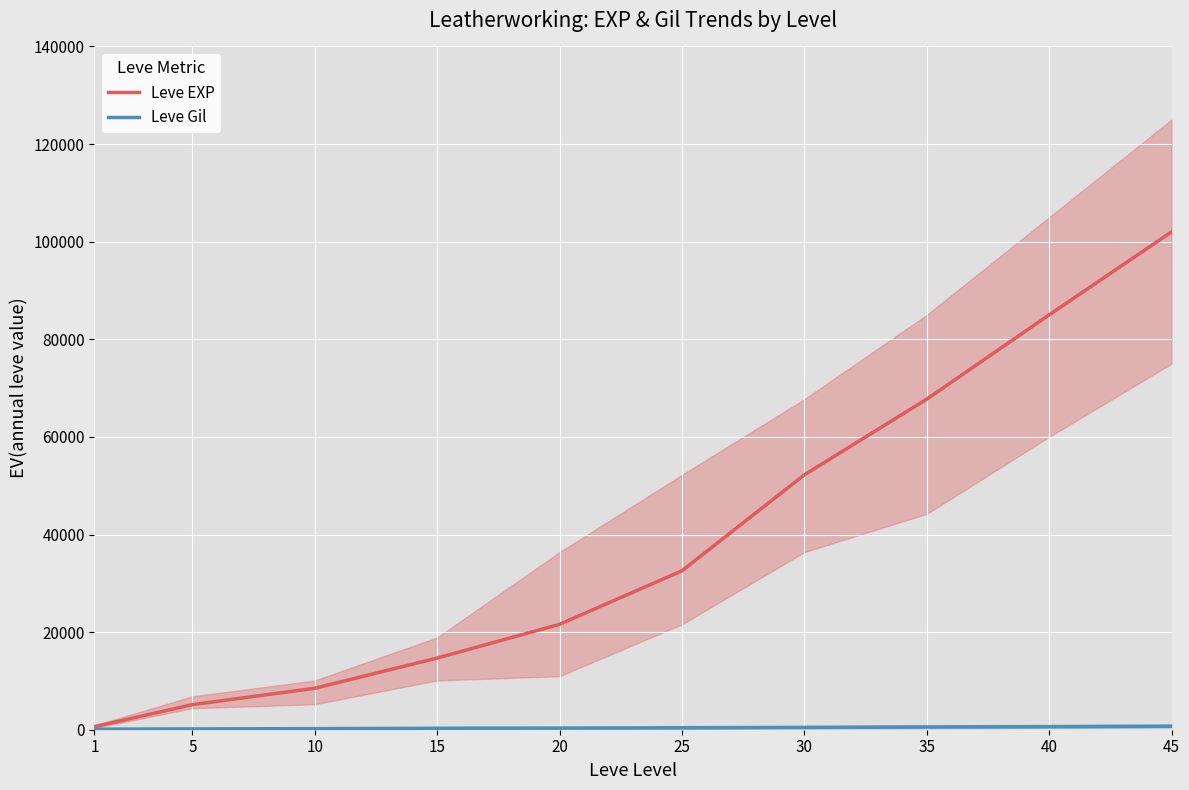

Which series has the largest range (max minus min)?

Leve EXP